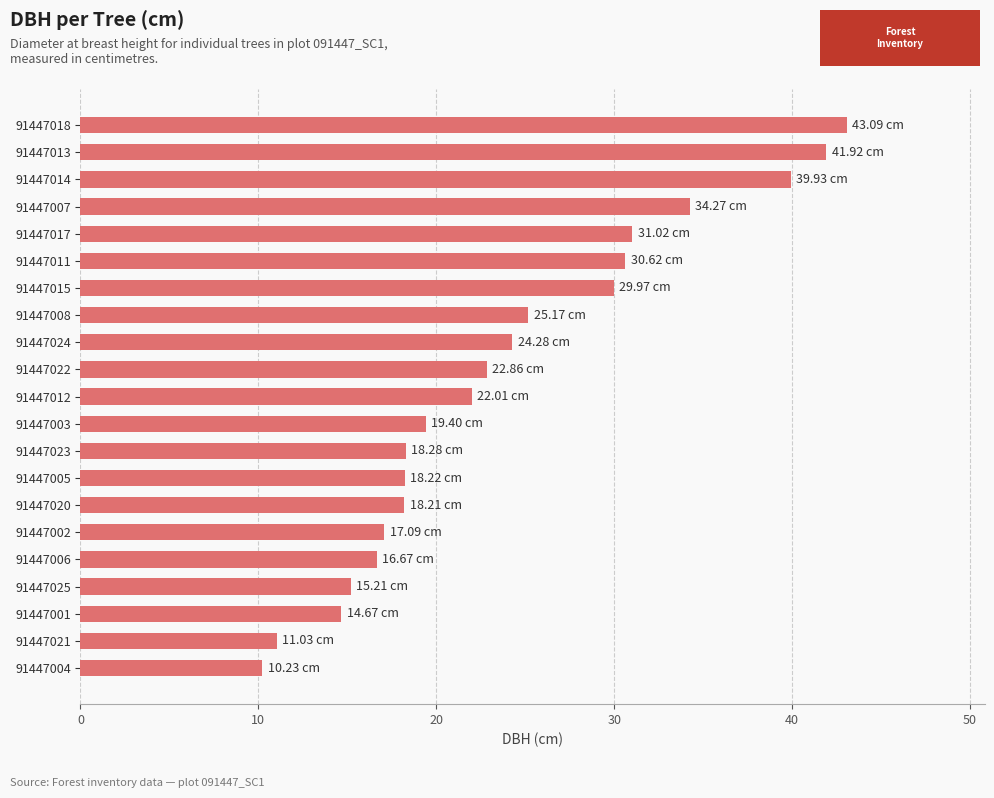

Between 91447006 and 91447021, which is larger?

91447006